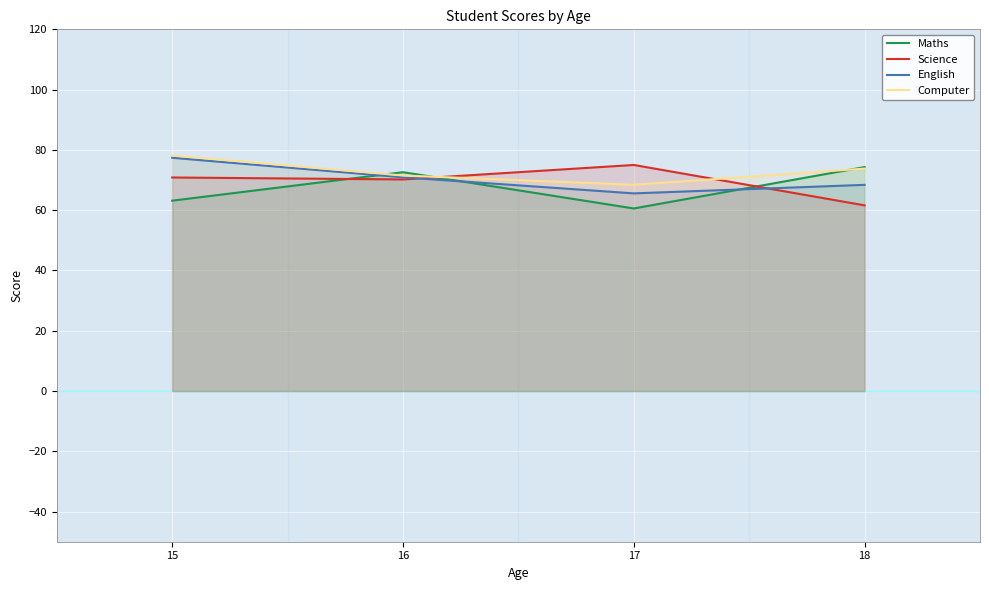

Where does the Science series first go above 70?

15